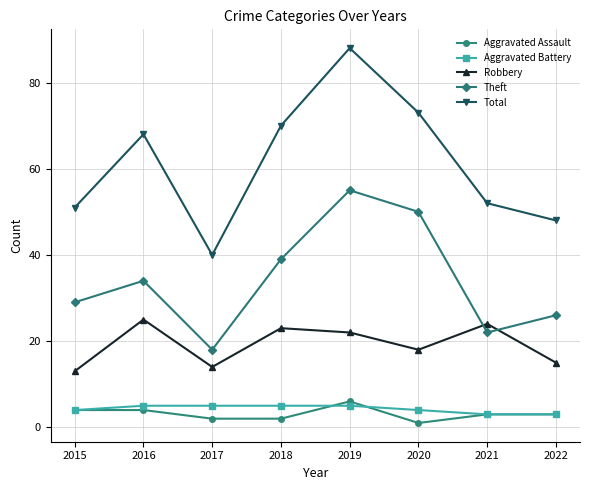

At which label is Theft closest to 36?

2016